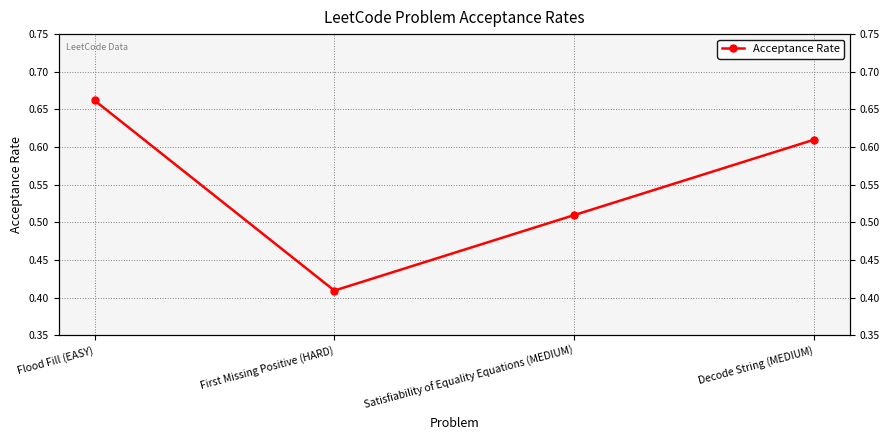

How many values are between 0 and 1?

4